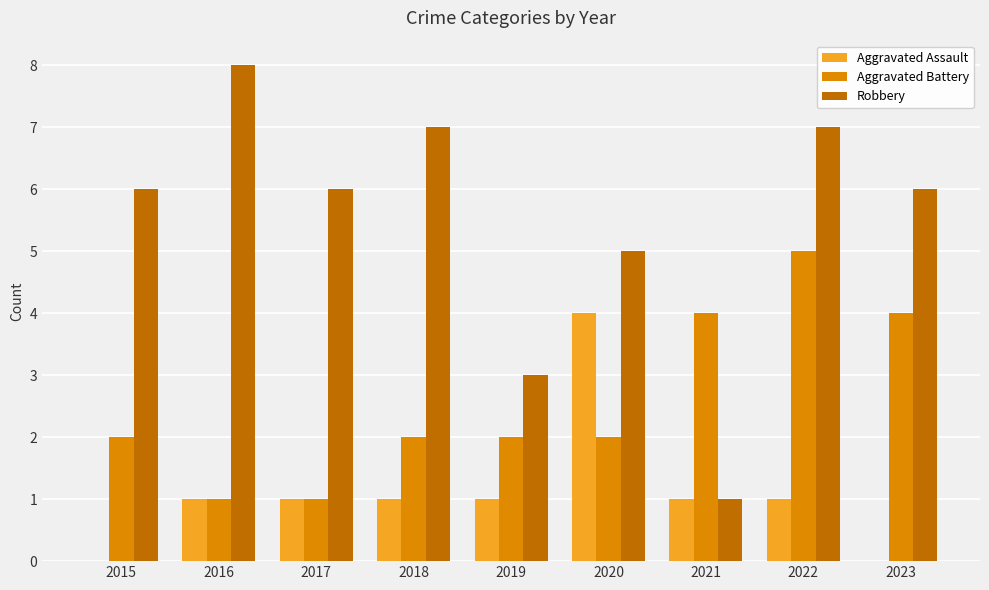

At which category is the sum across all series the highest?

2022